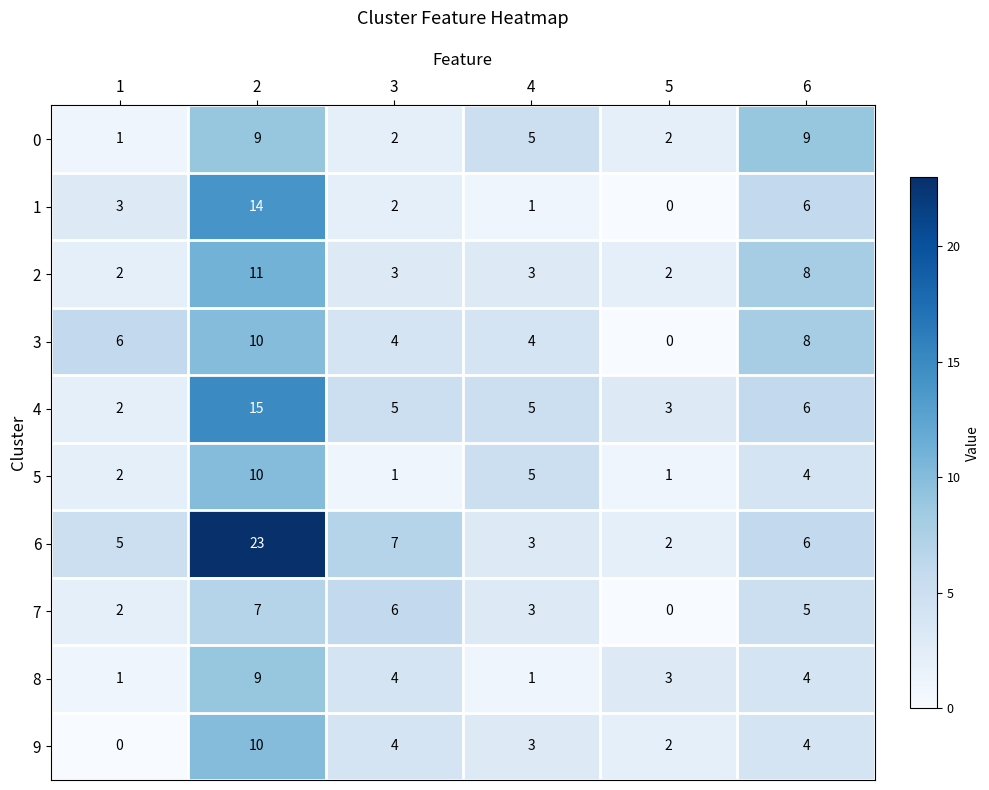

What is the greatest value displayed?

23